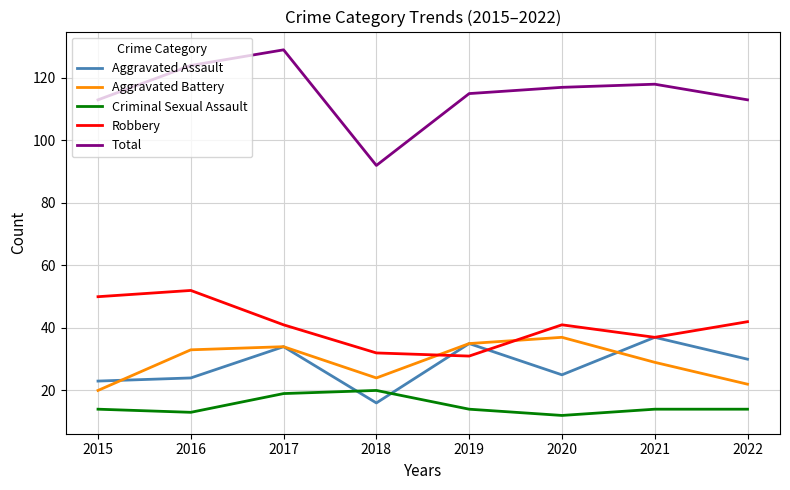

The Aggravated Battery series shows 19 at 2020. True or false?

False